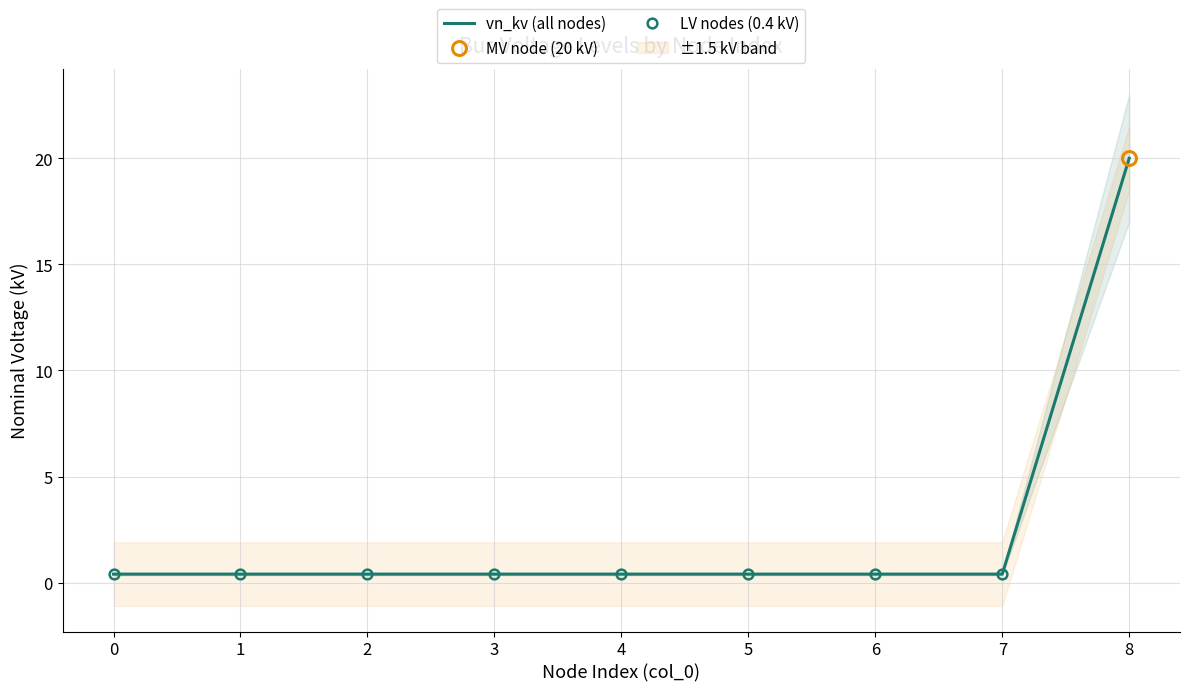

Reading left to right, transcribe all the data shown in this chart.

0.4	0.4	0.4	0.4	0.4	0.4	0.4	0.4	20.0